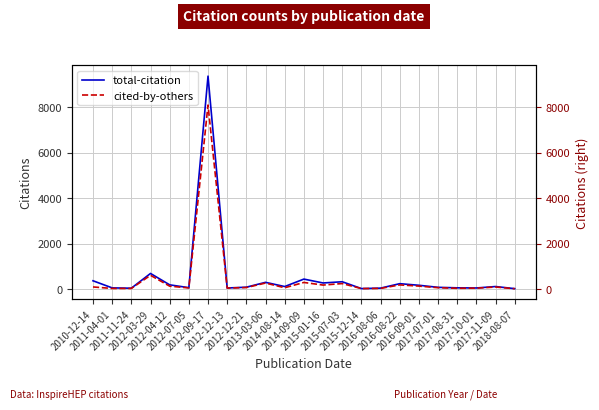

List the series in order of their peak value, highest first.

total-citation, cited-by-others